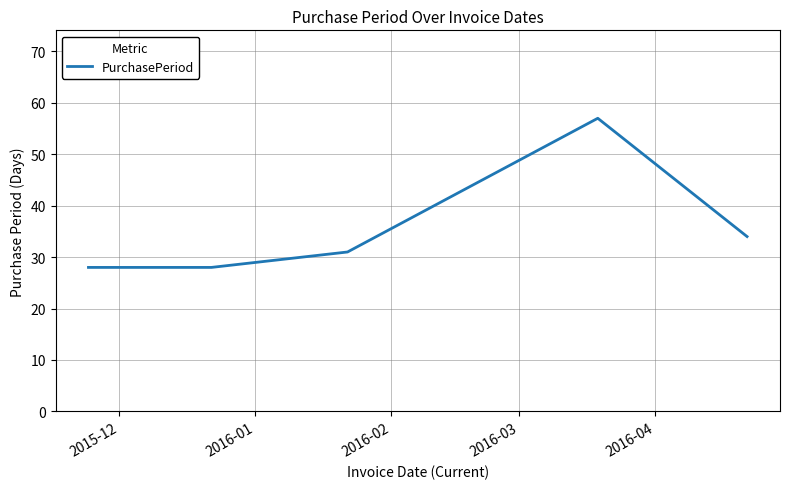

What is the minimum value shown in the chart?

28